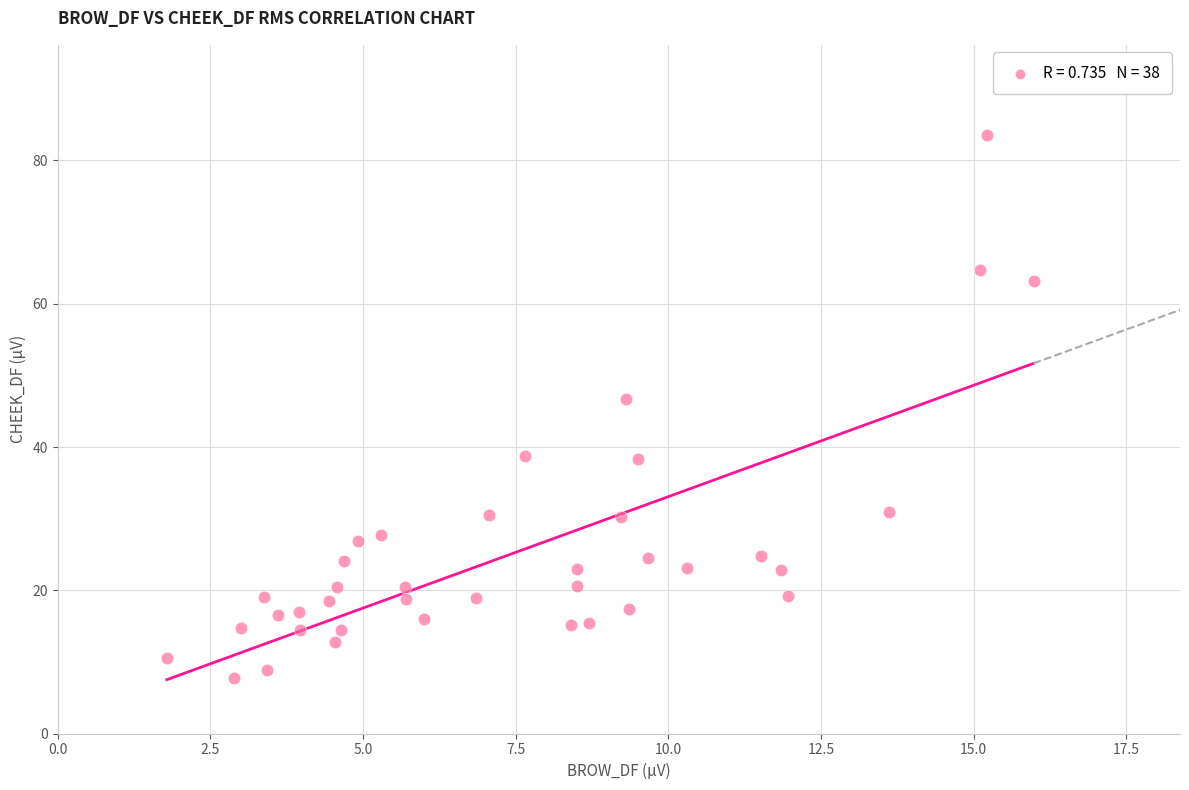

What is the range of X values (max minus min)?

14.2